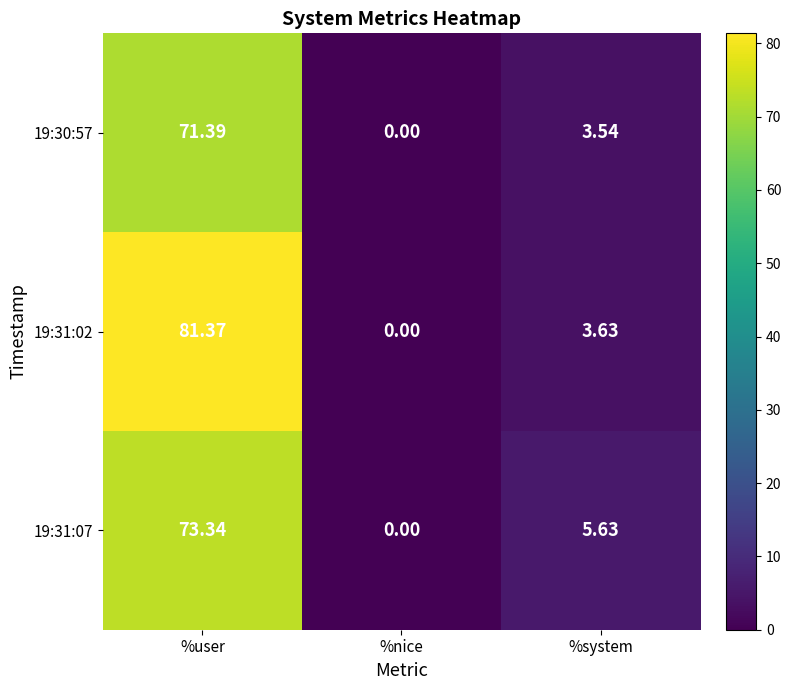

How many positive values does the 19:30:57 series have?

2